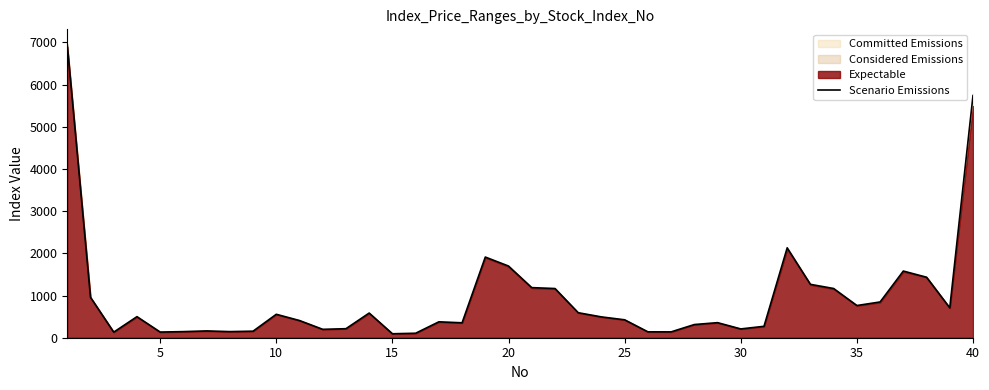

What is the maximum value shown in the chart?

6940.1